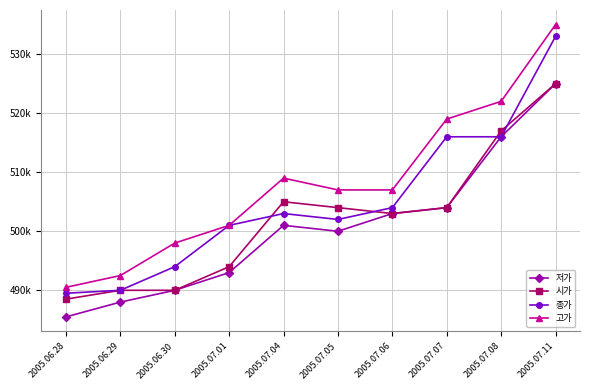

What are all the series names shown in the legend?

저가, 시가, 종가, 고가